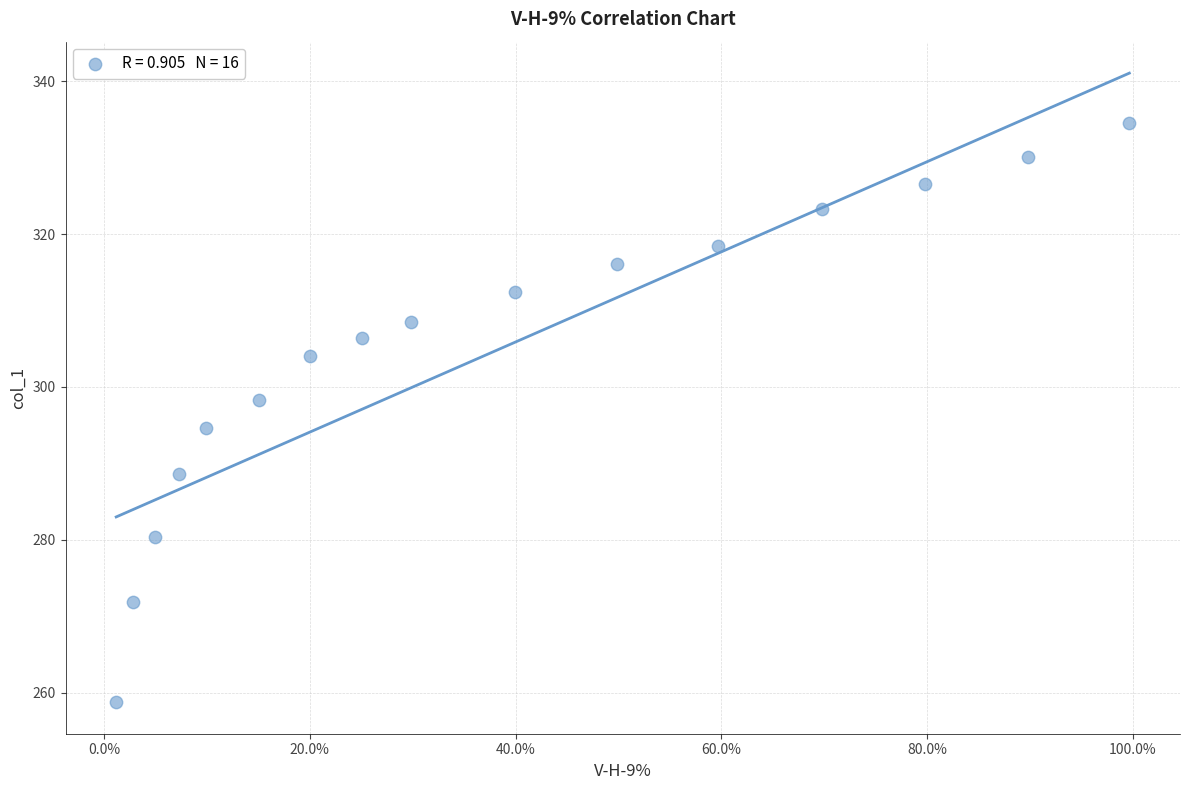

What Y value in the scatter plot is closest to 296?

294.7